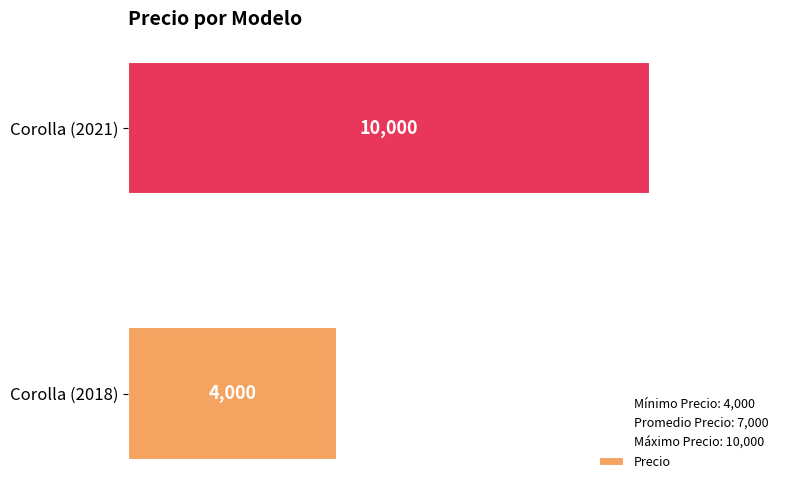

Does the chart contain stacked bars?

No